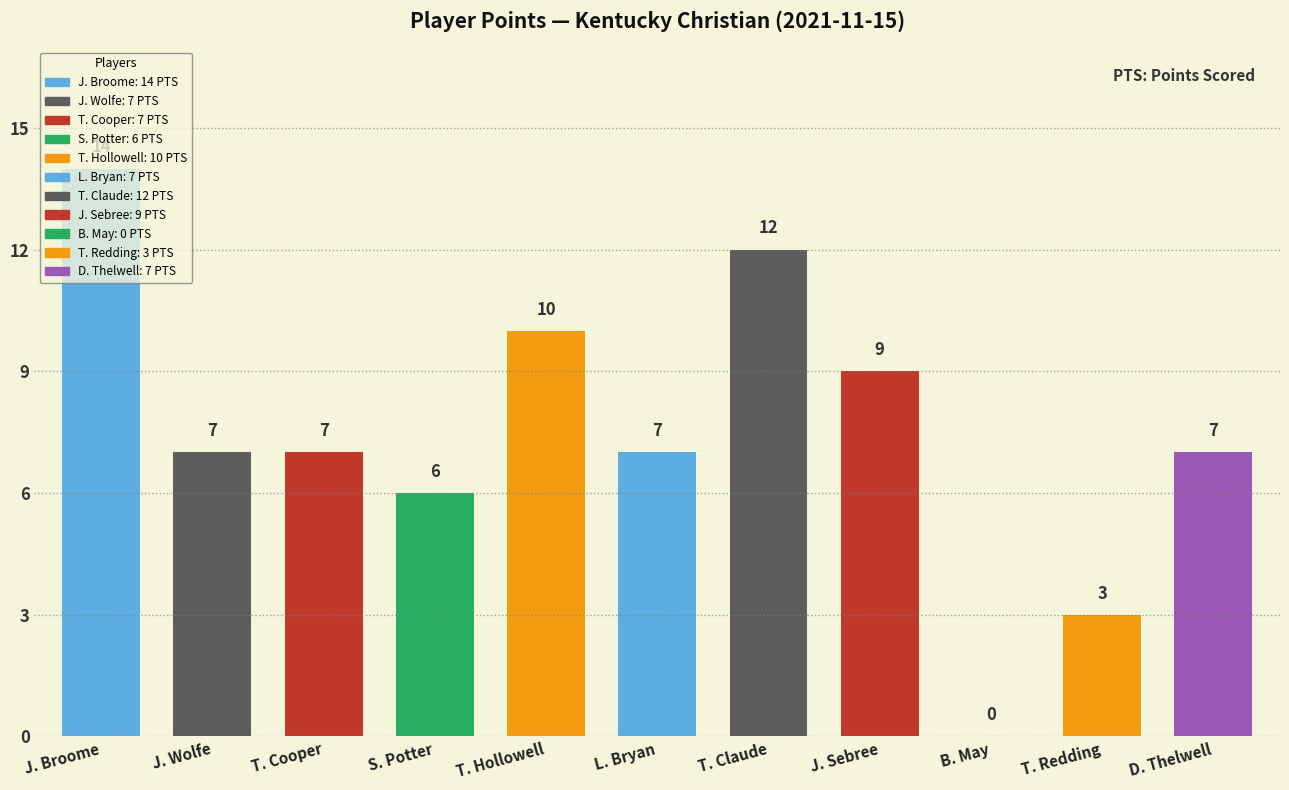

What is the difference between the values at S. Potter and T. Claude?

6